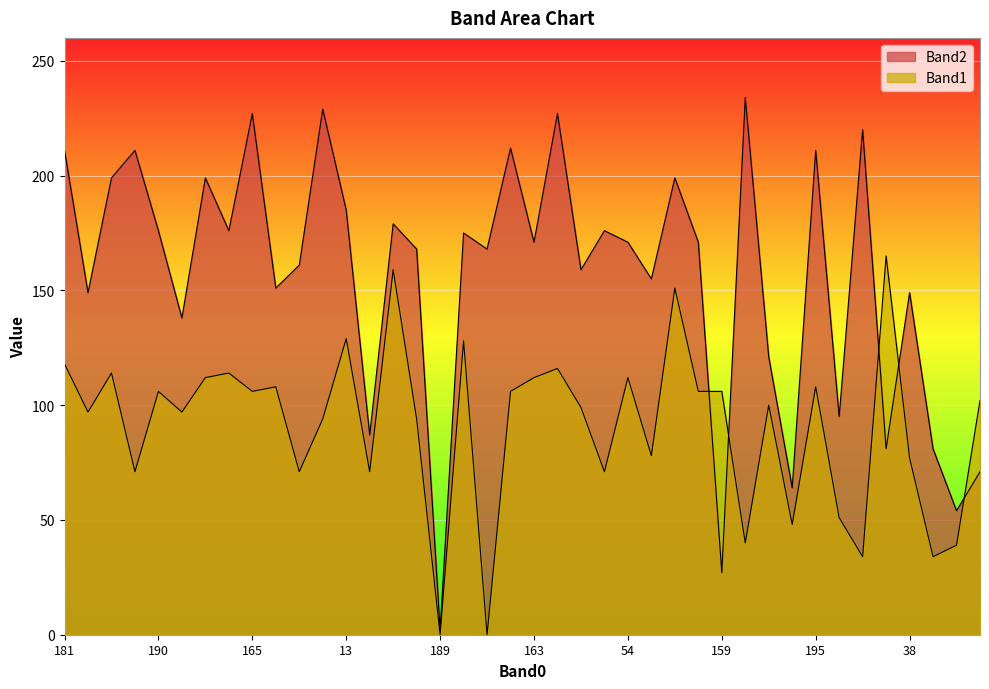

Does the chart display data point markers on the line(s)?

No